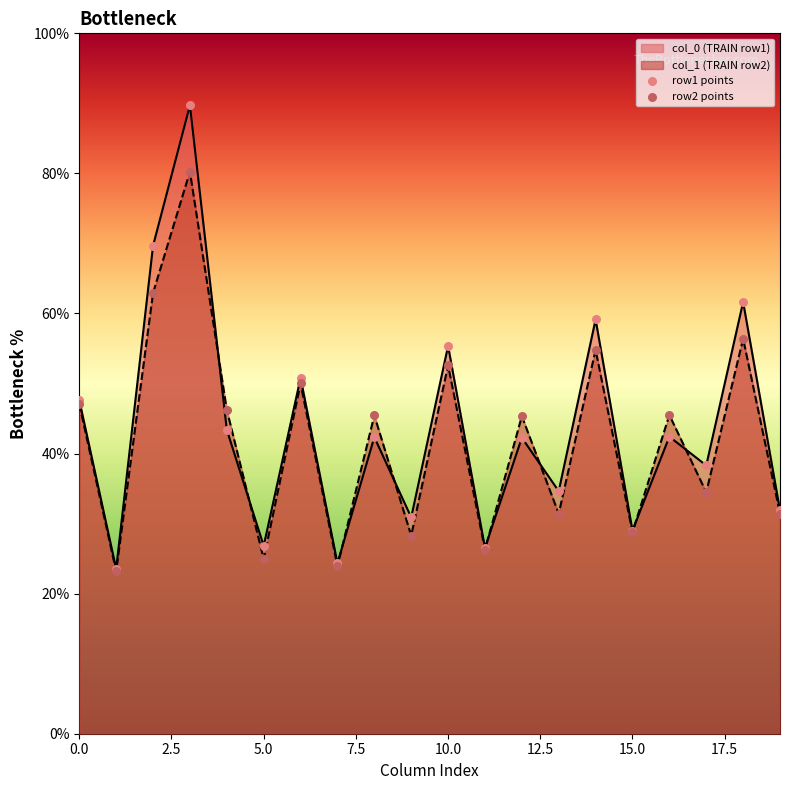

Which series contains the lowest Y value?

row2 points